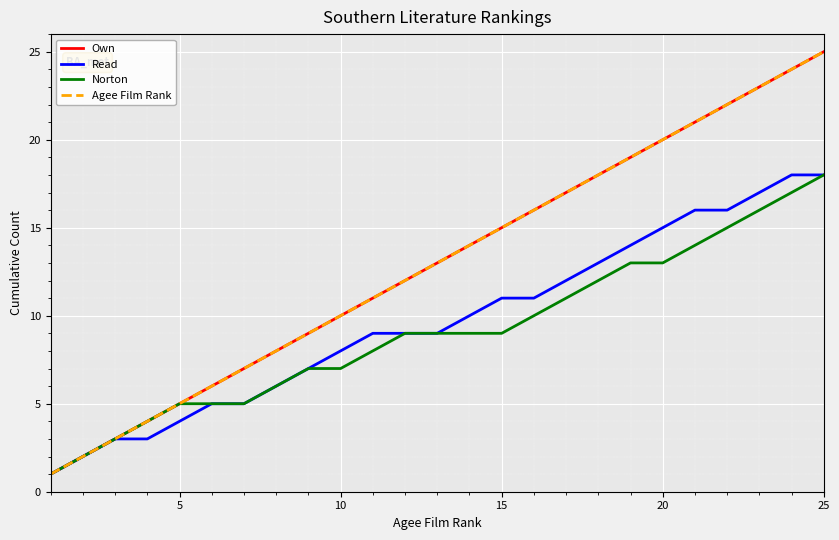

Does the chart have visible grid lines?

Yes